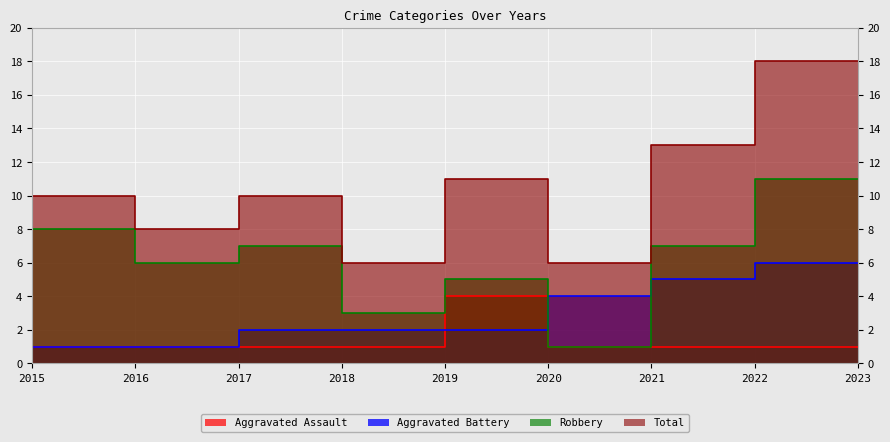

What is the difference between the Aggravated Battery values at 2020 and 2022?

3